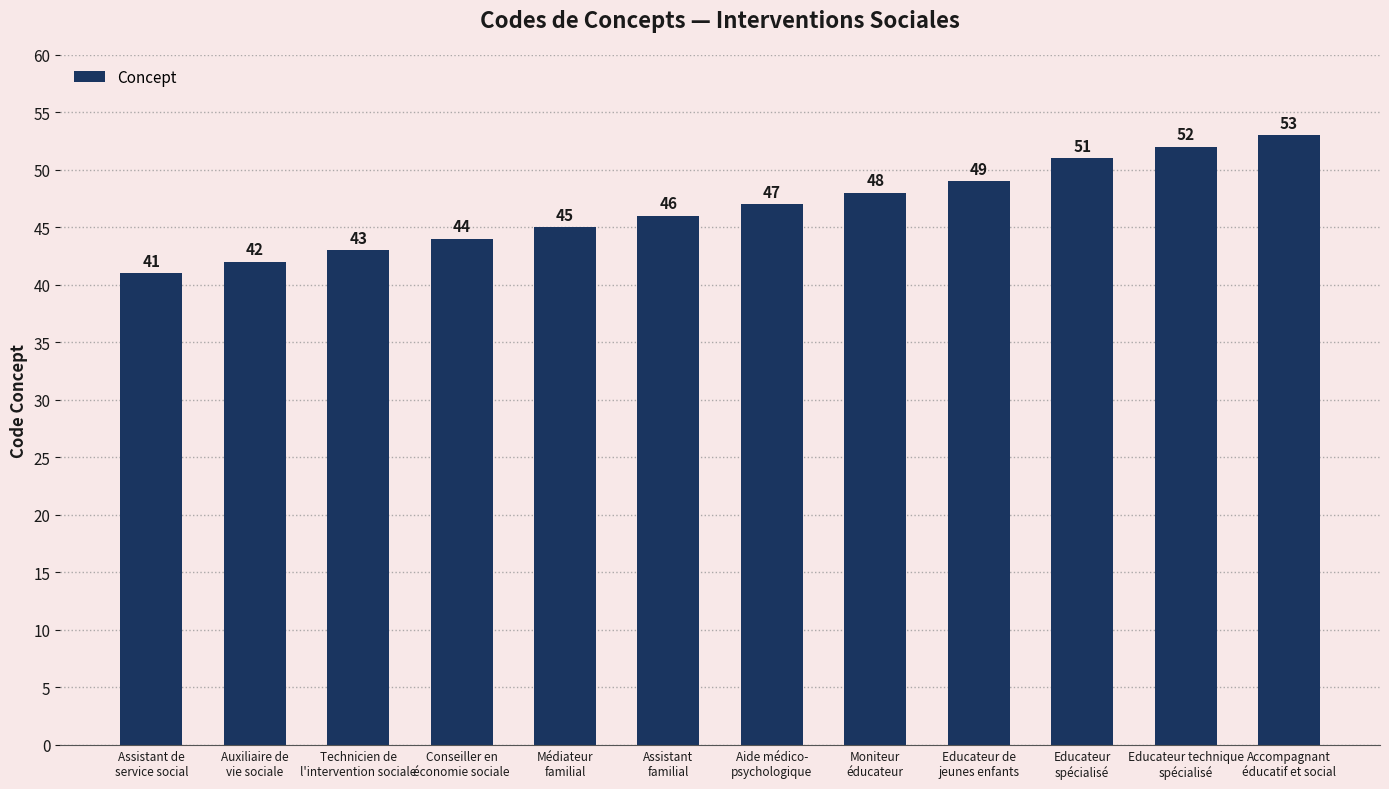

What is the sum of all values?

561